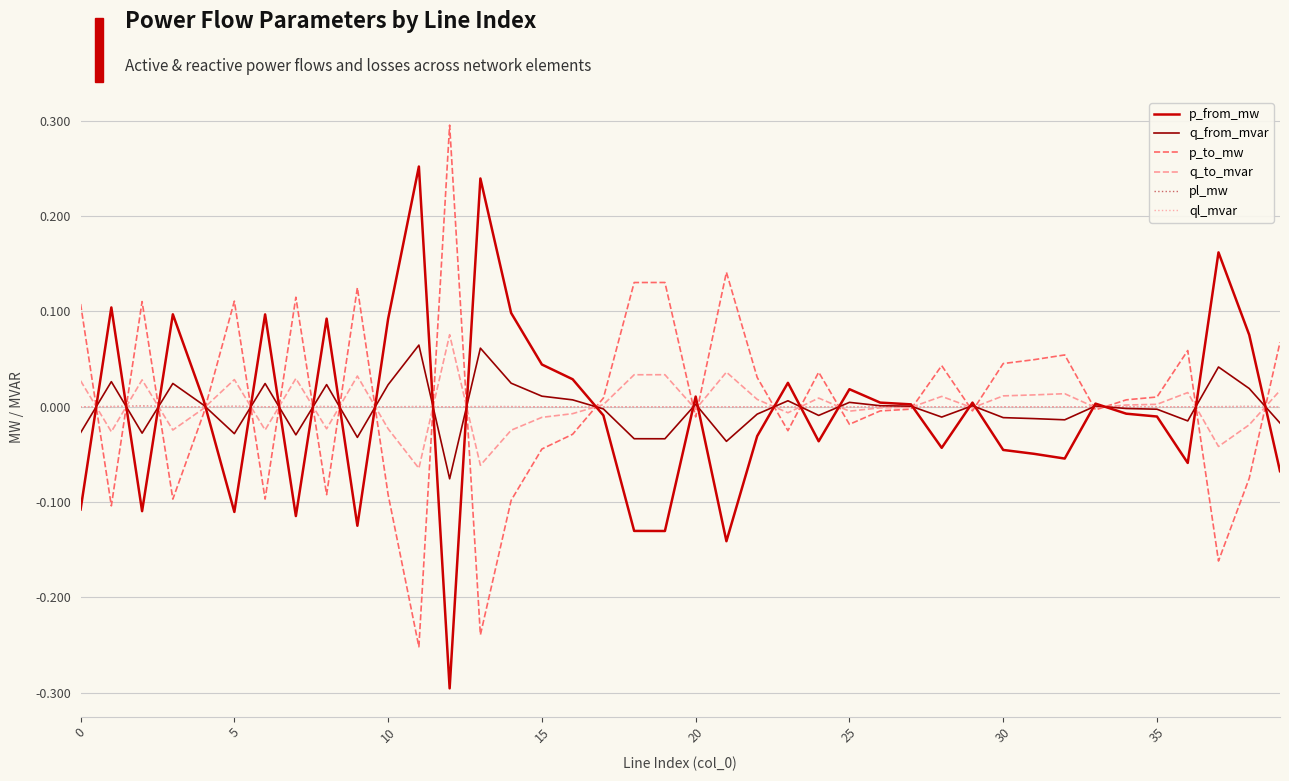

What are all the series names shown in the legend?

p_from_mw, q_from_mvar, p_to_mw, q_to_mvar, pl_mw, ql_mvar